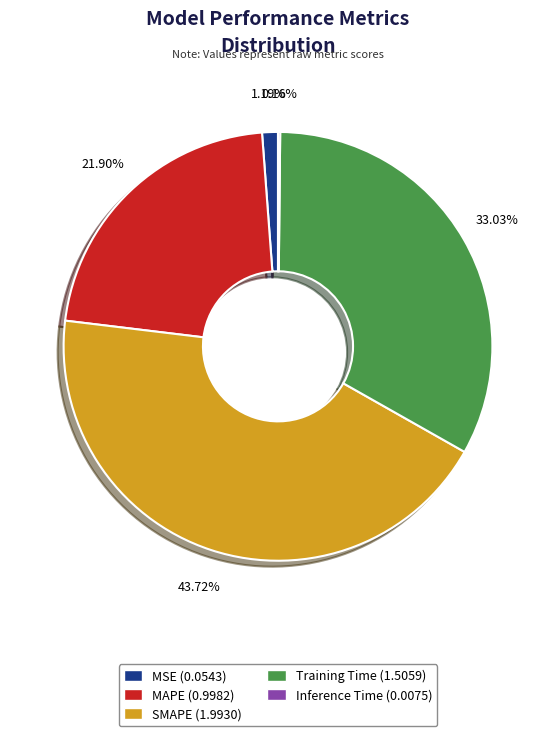

Do SMAPE and MSE together represent more than half of the pie?

No